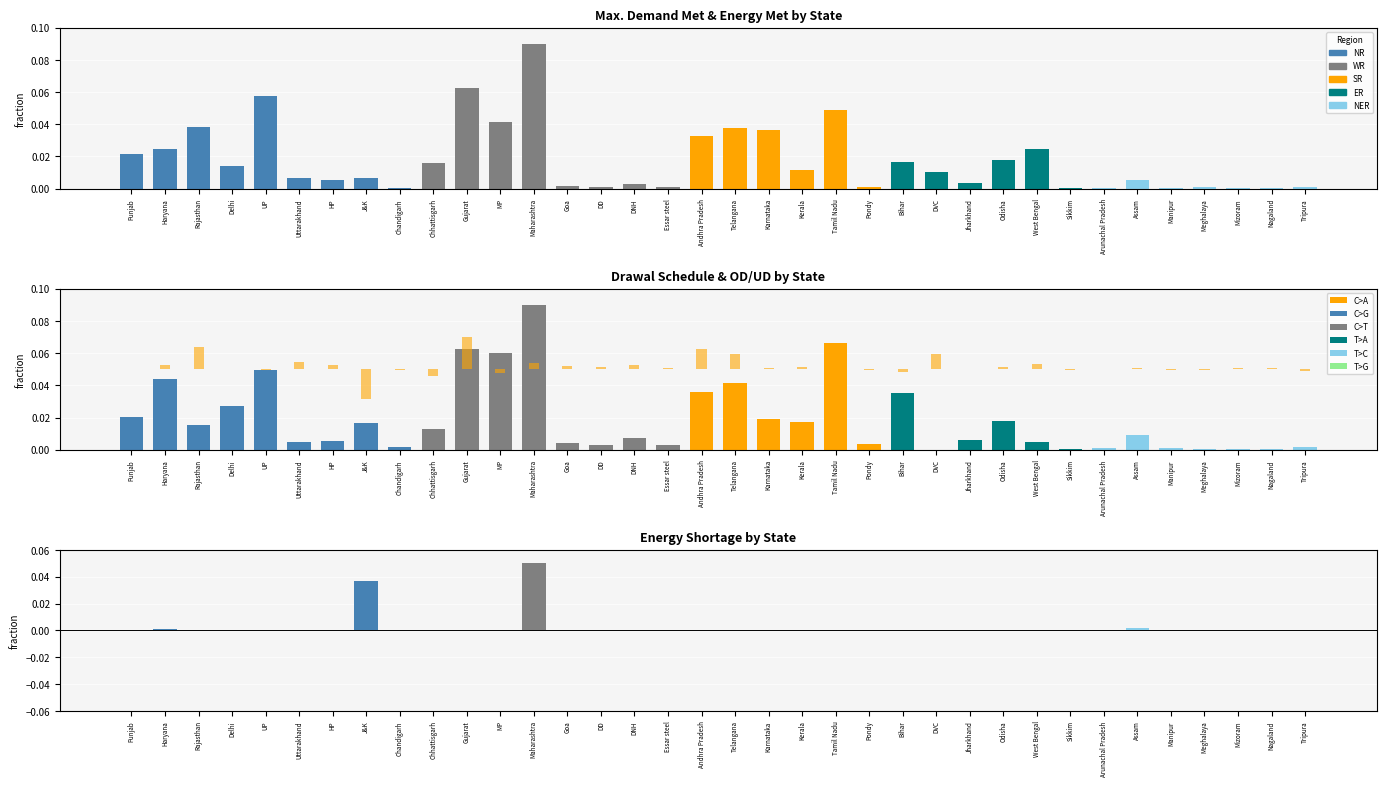

Count the number of categories in the chart.

36